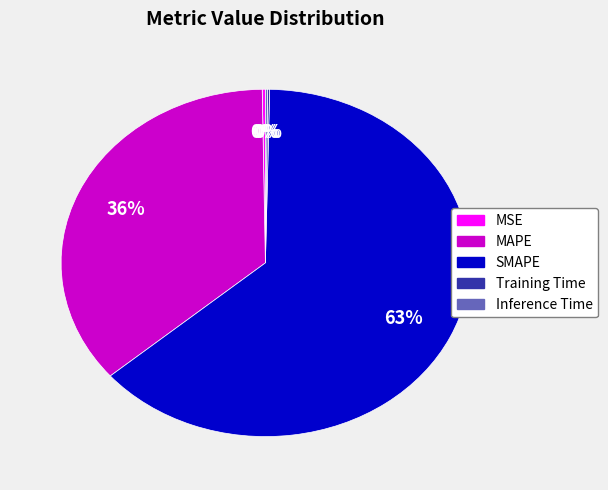

To the nearest percent, what is the average slice percentage?

20%